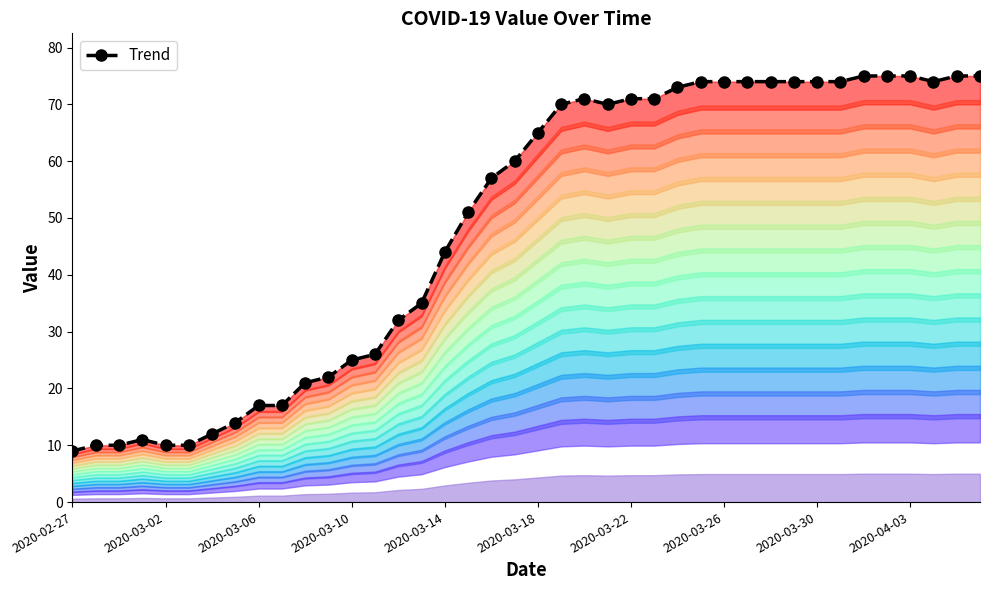

How many values exceed 65?

19